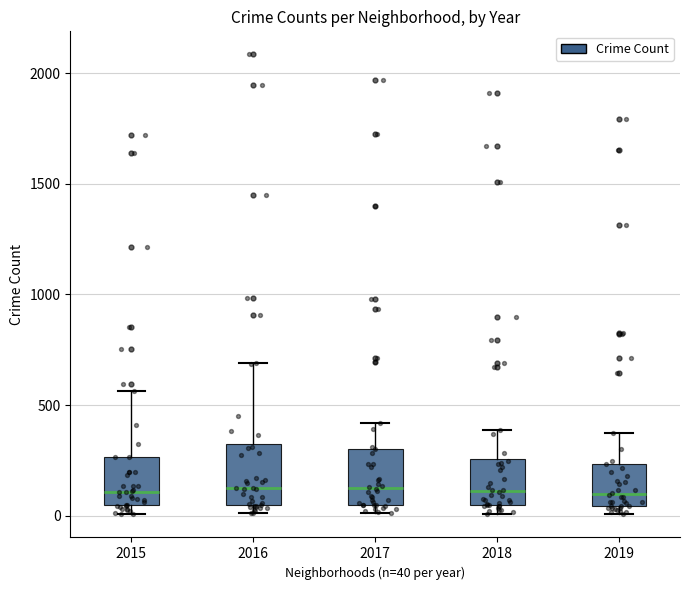

Reading left to right, read every box against the y-axis: the position of its median line, the range the box covers, and the ends of its whiskers. The values are not printed on the chart, so give them approximately, as read against the axis.

2015: median 100, box 50 to 250, whiskers 0 to 550
2016: median 150, box 50 to 300, whiskers 0 to 700
2017: median 100, box 50 to 300, whiskers 0 to 400
2018: median 100, box 50 to 250, whiskers 0 to 400
2019: median 100, box 50 to 250, whiskers 0 to 400